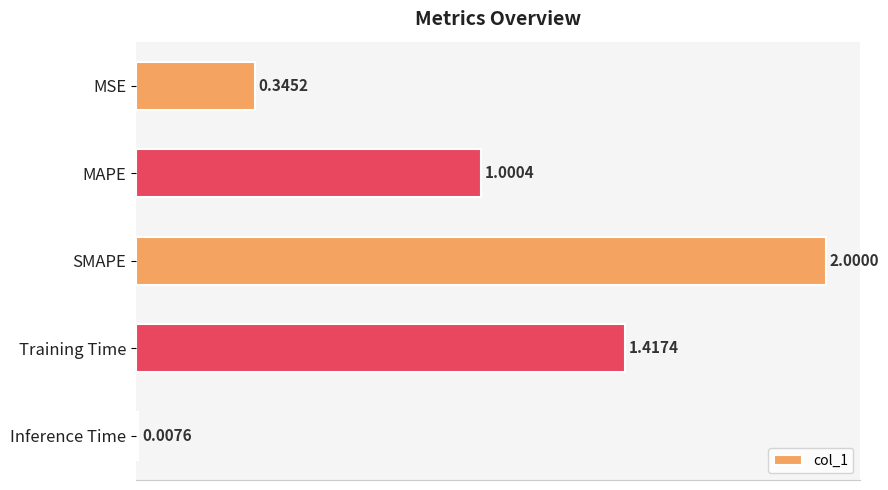

Rank the categories by value from highest to lowest.

SMAPE, Training Time, MAPE, MSE, Inference Time